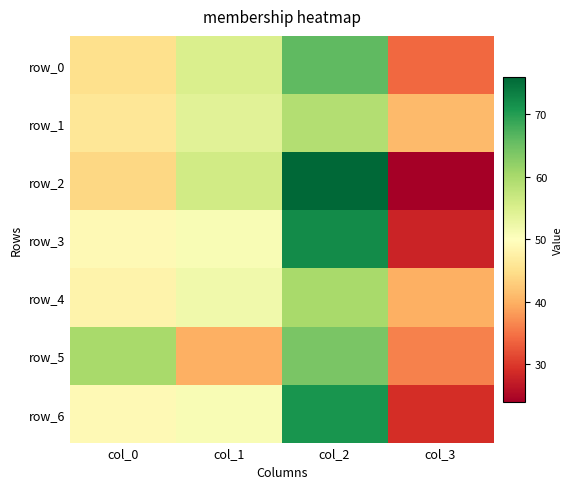

What is the maximum value for row_0?

66